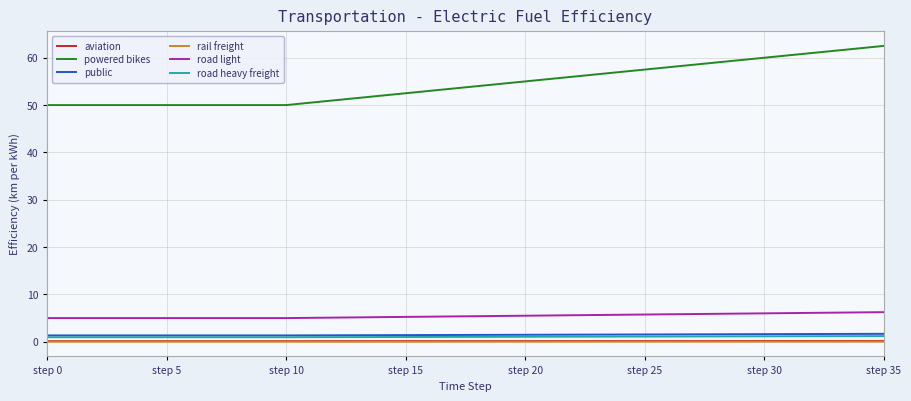

Which series has the largest total across all categories?

powered bikes